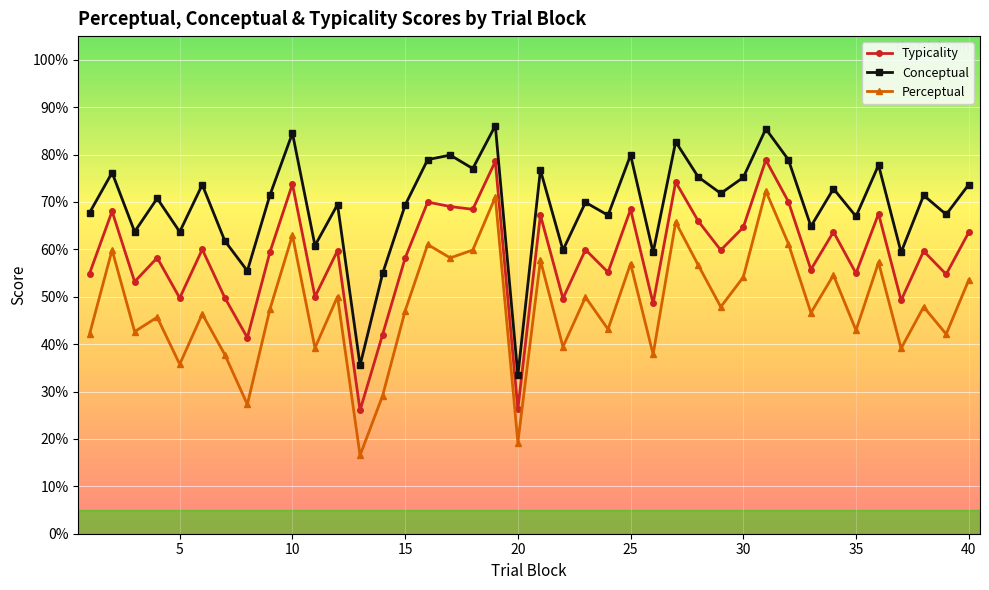

Which series has the widest spread of values?

Perceptual